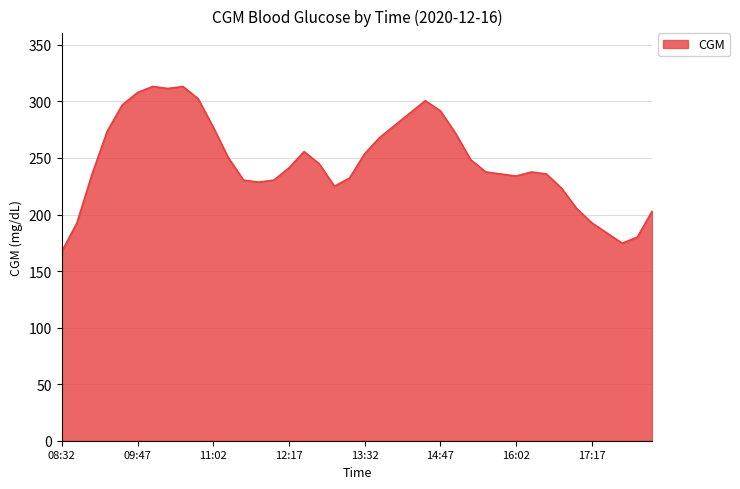

What is the greatest value displayed?

313.2